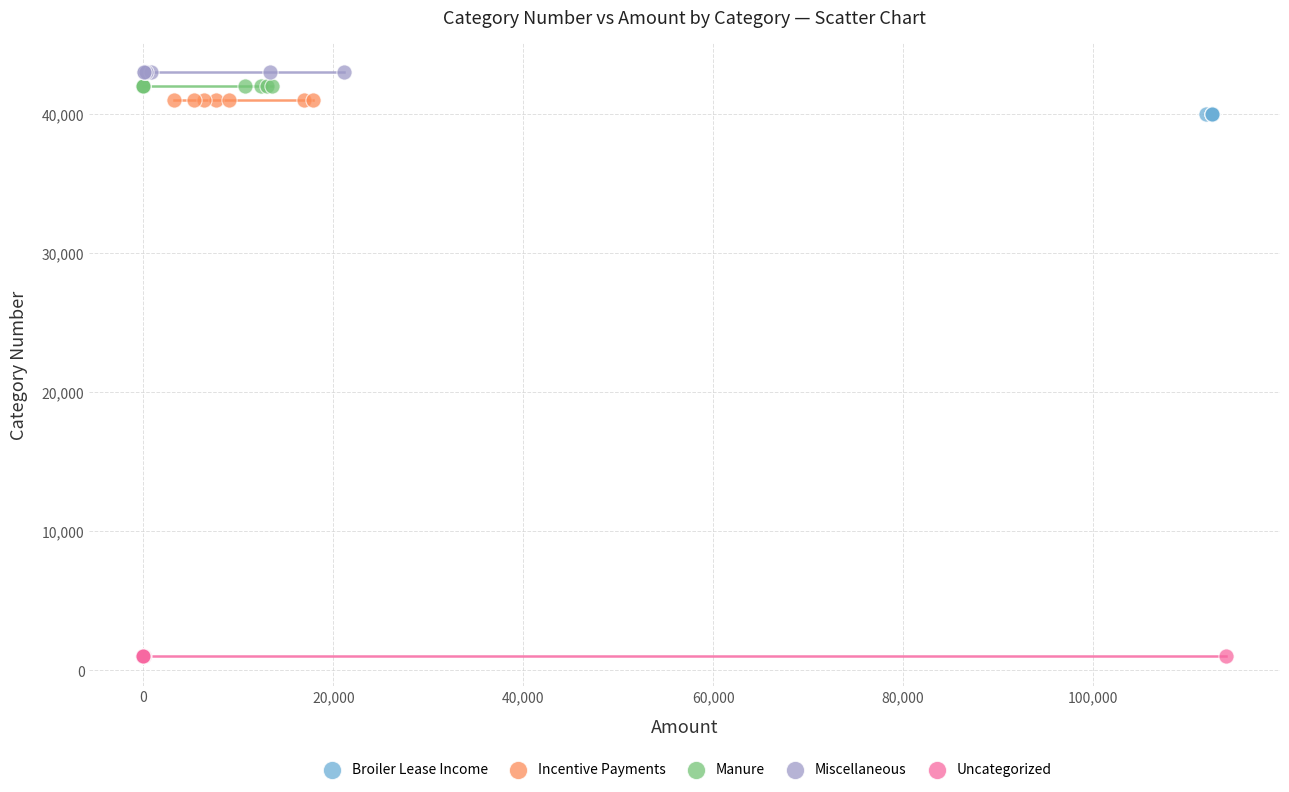

What are all the series names shown in the legend?

Broiler Lease Income, Incentive Payments, Manure, Miscellaneous, Uncategorized